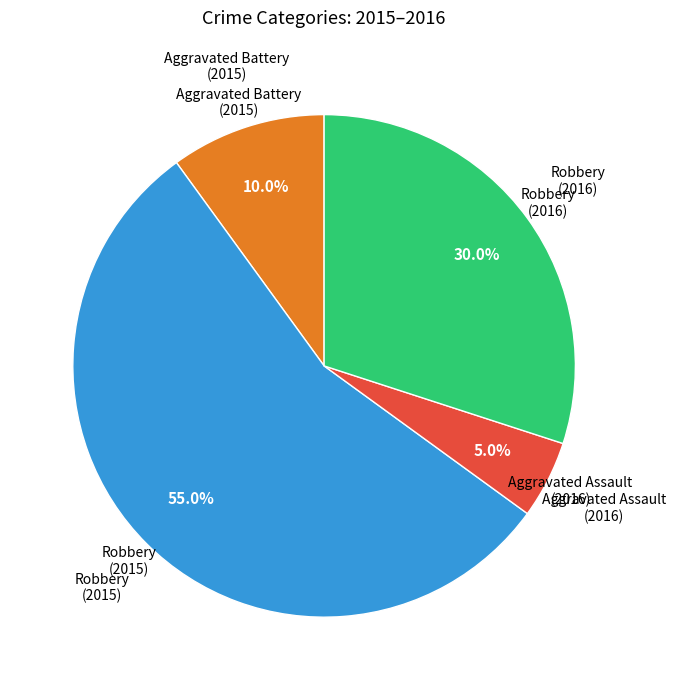

Is there any slice that represents more than half of the pie?

Yes